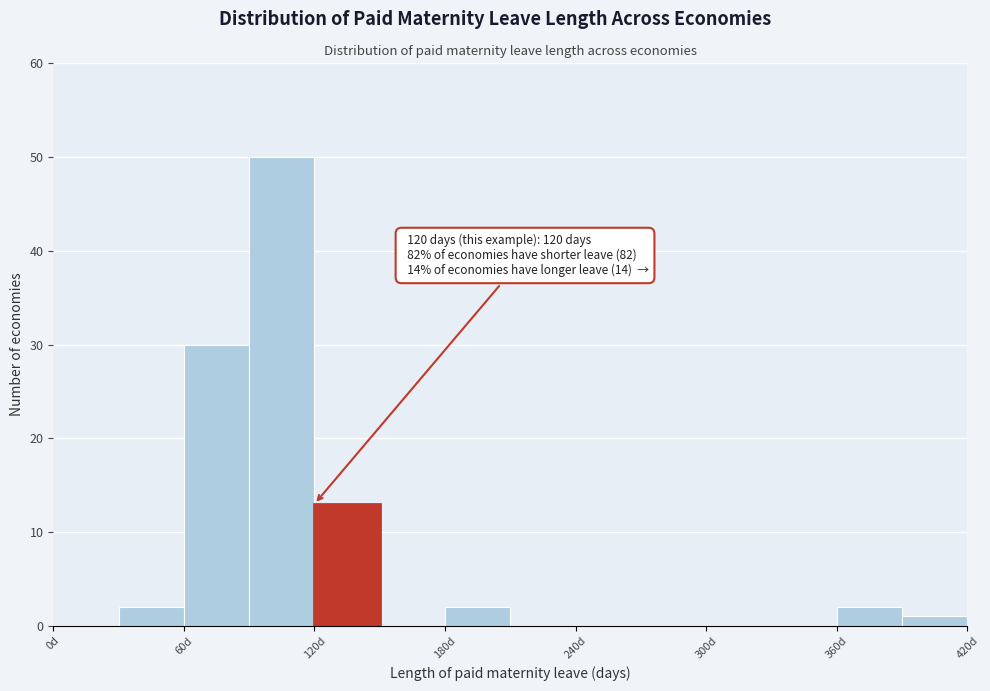

Around what value on the x-axis is the tallest bar? Give the approximate position of its centre, as read against the axis.

110